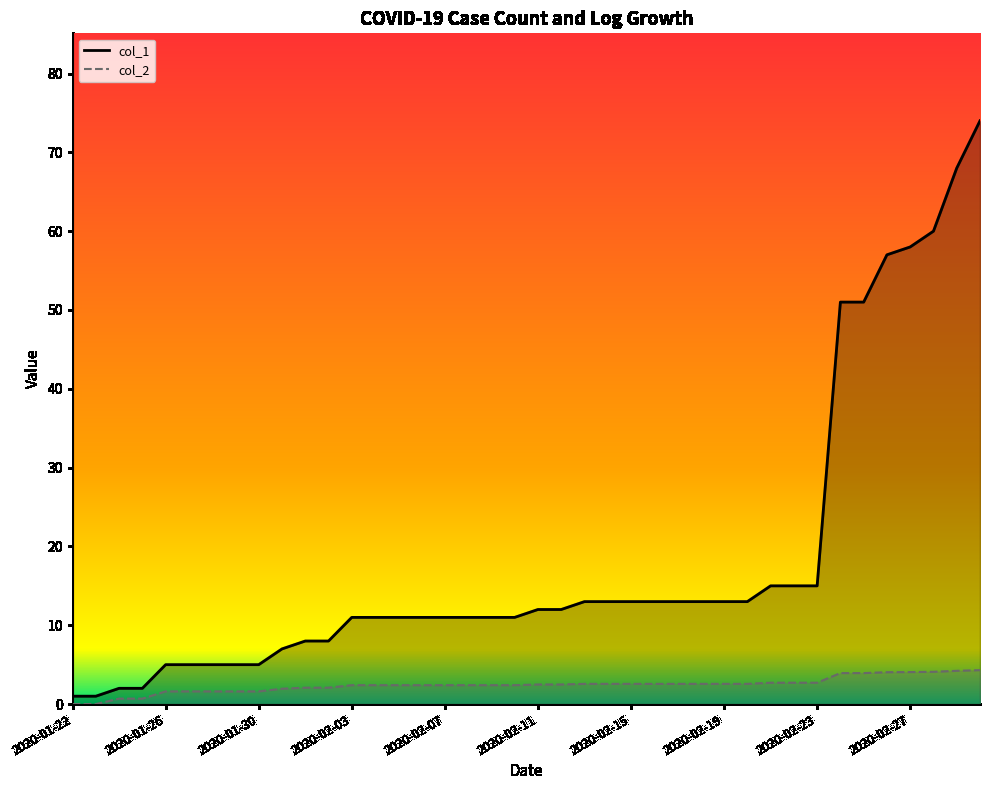

Which series has the largest total across all categories?

col_1